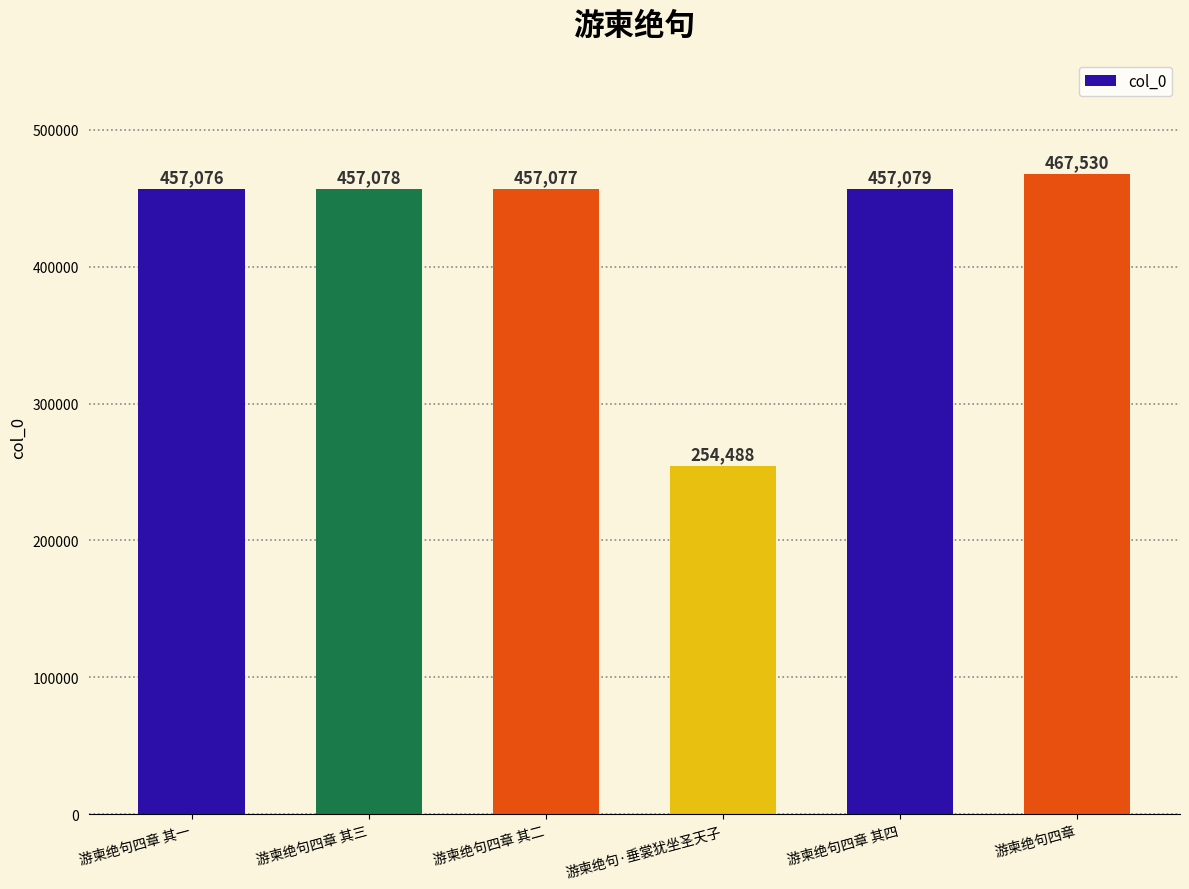

What is the change in value from 游柬绝句四章 其三 to 游柬绝句四章 其二?

-1